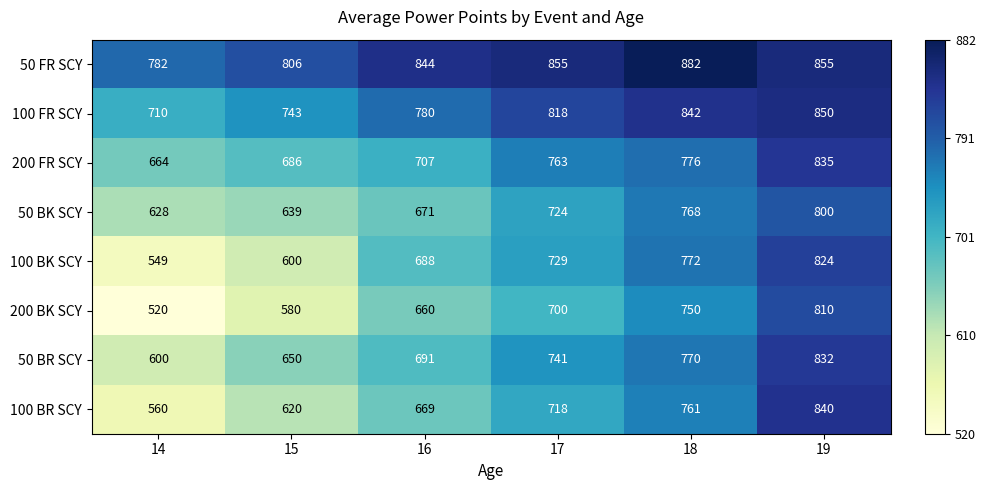

At which category is the sum across all series the highest?

19